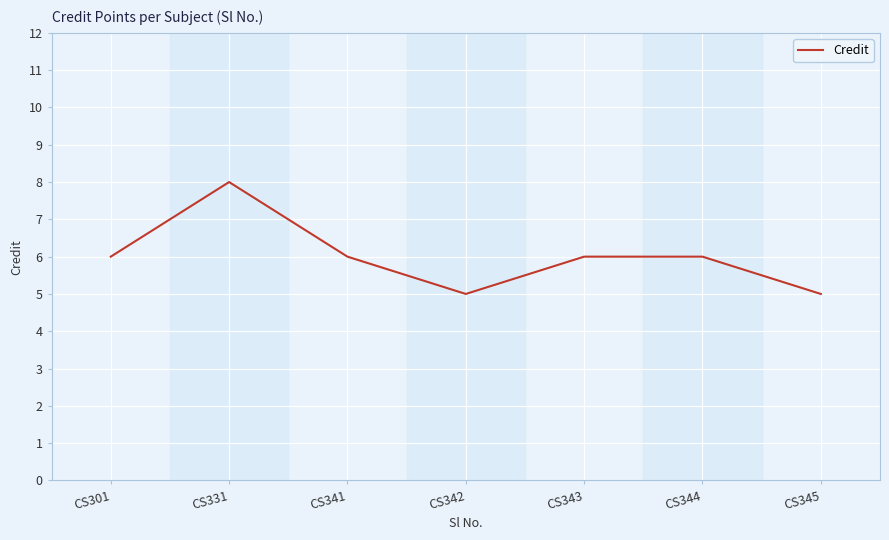

Approximately how many times larger is the value at CS345 compared to CS341?

0.8